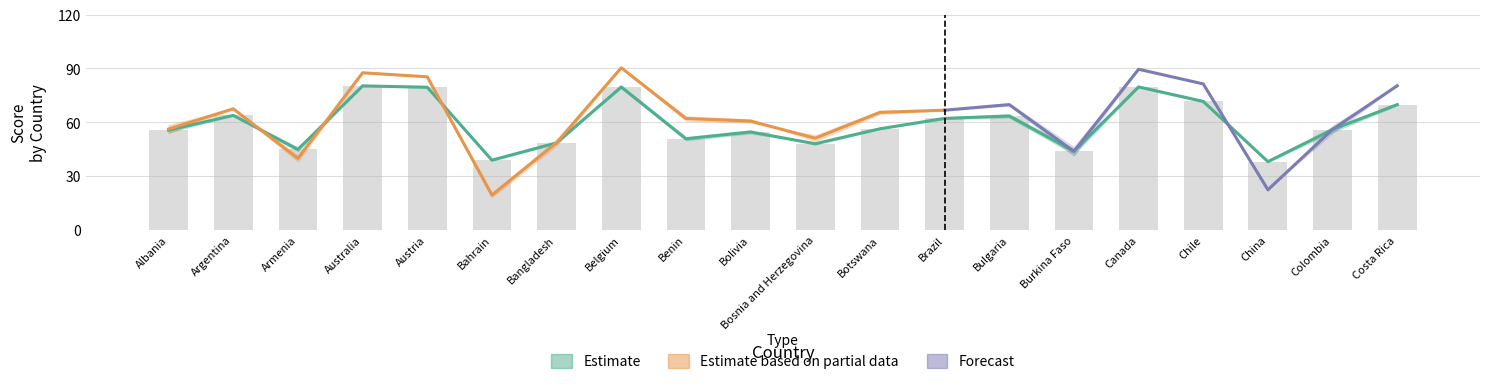

What is the sum of all Score 2011-2012 values?

1185.3